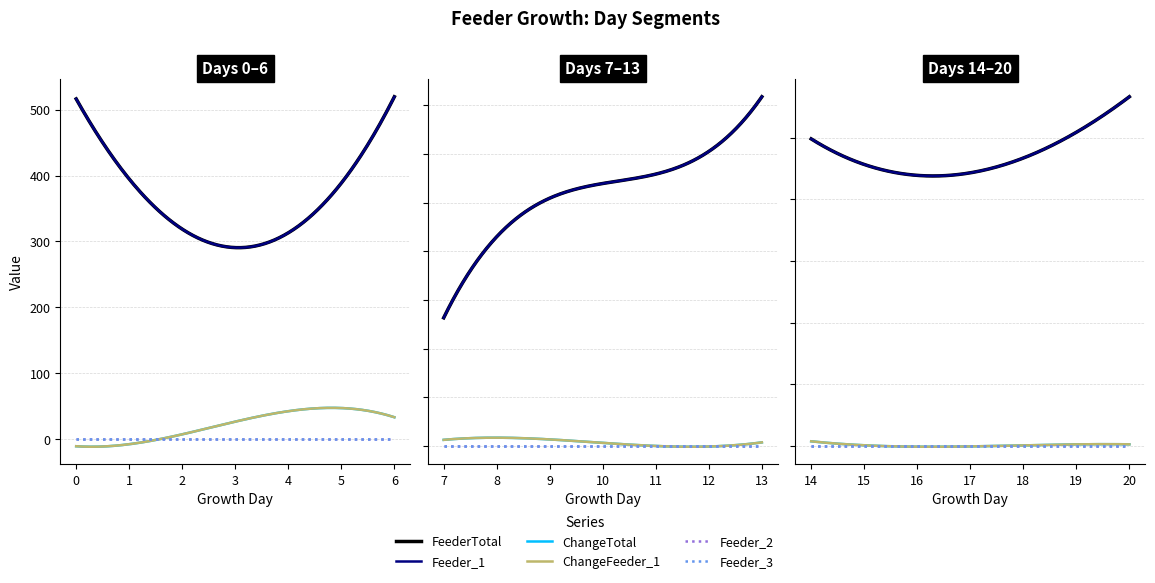

True or false: FeederTotal and ChangeFeeder_1 cross at least once.

False